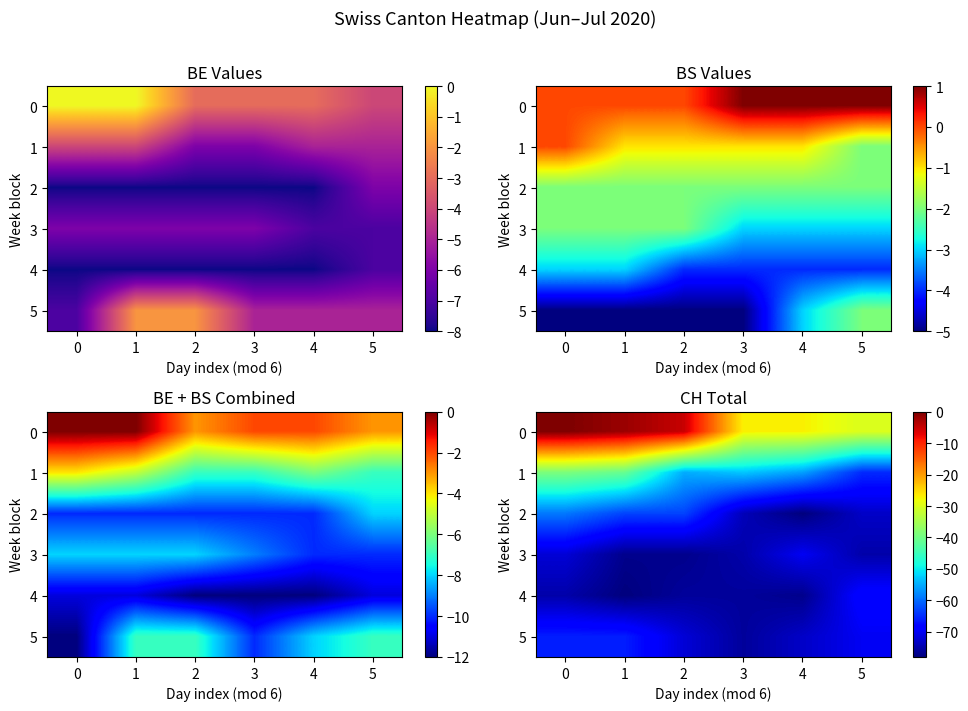

Count the number of data series in this chart.

6